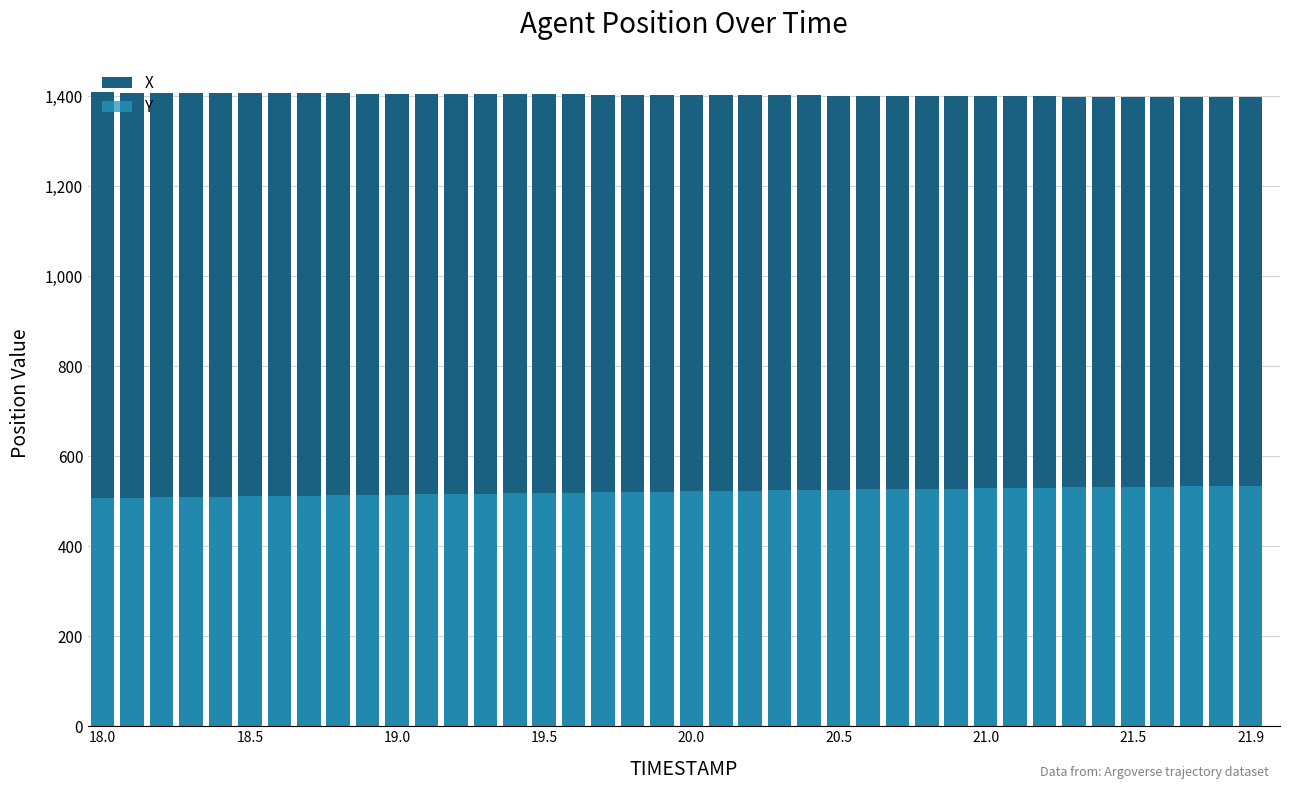

What is the sum of all Y values?

20862.6